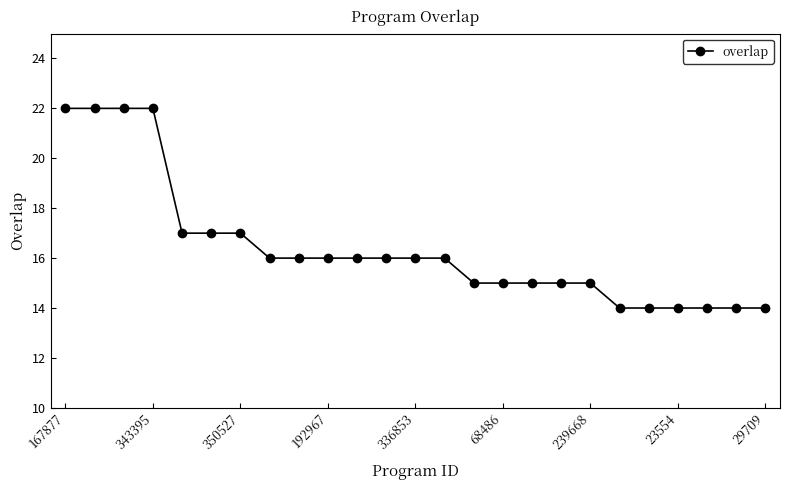

Reading left to right, list all the values displayed in this chart.

22	22	22	22	17	17	17	16	16	16	16	16	16	16	15	15	15	15	15	14	14	14	14	14	14